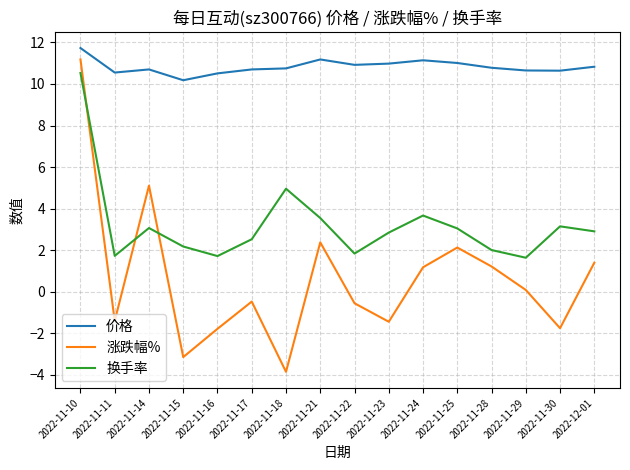

Which category has the lowest value across all series?

2022-11-18